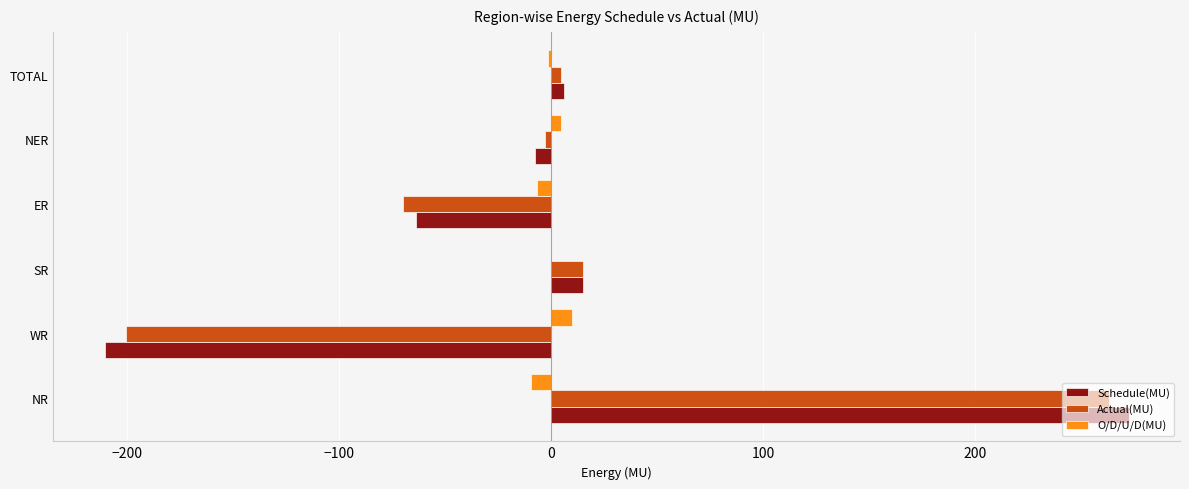

What is the maximum value shown in the chart?

272.4